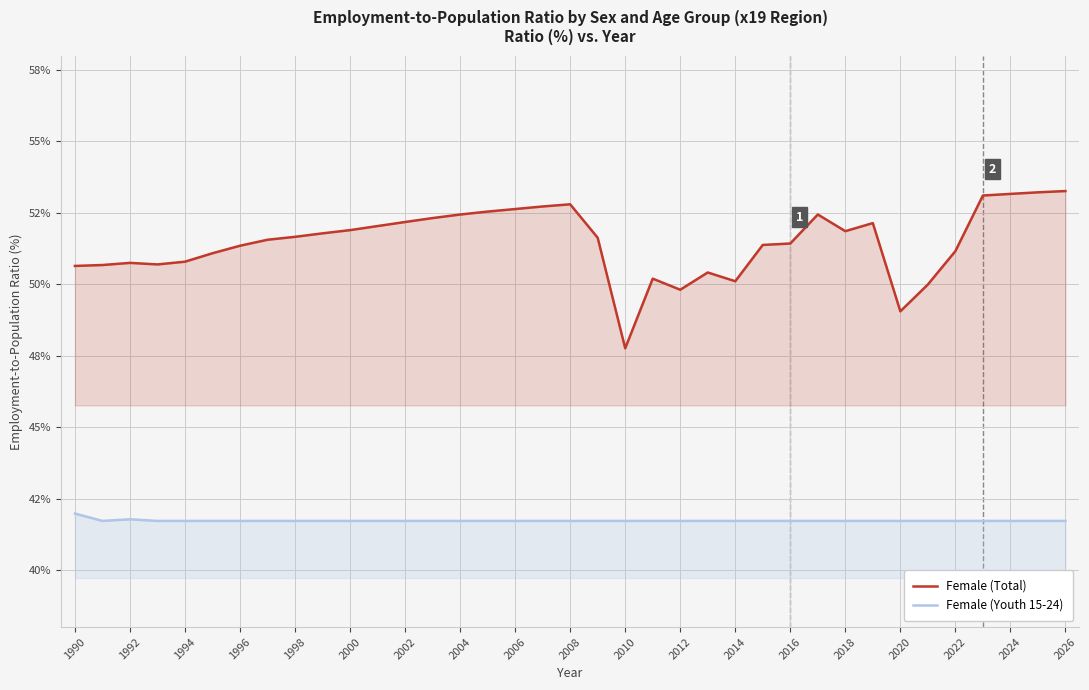

Rank the series at 2000 from lowest to highest value.

Female (Youth 15-24), Female (Total)